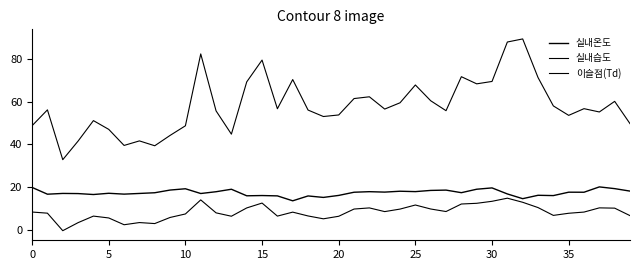

Which series has the largest range (max minus min)?

실내습도